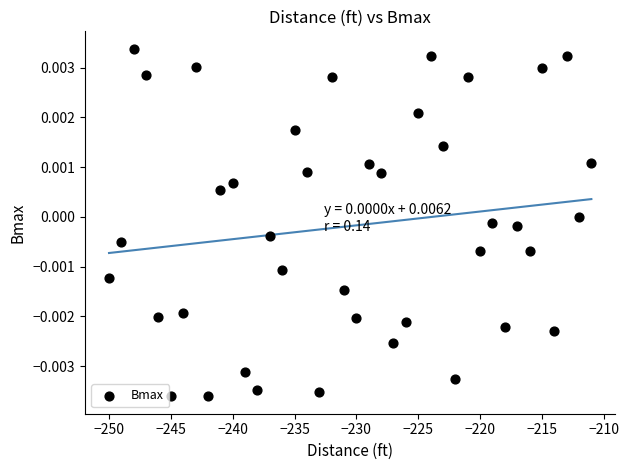

What is the range of X values (max minus min)?

39.0